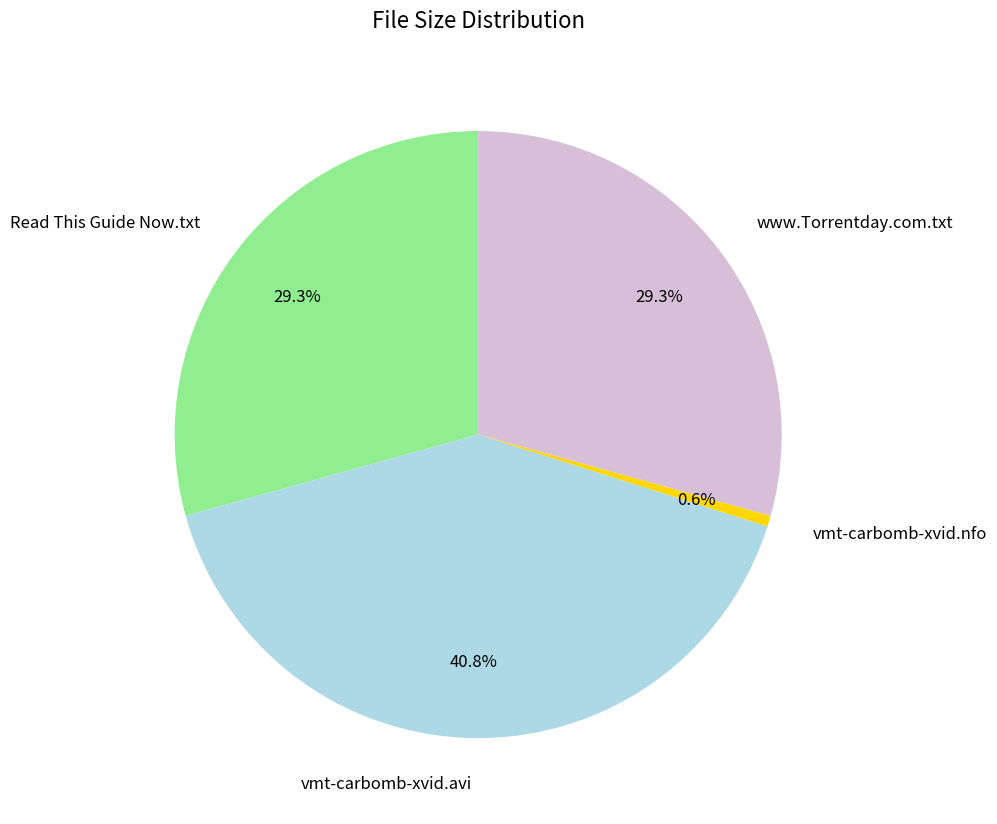

Count the number of slices in the pie.

4